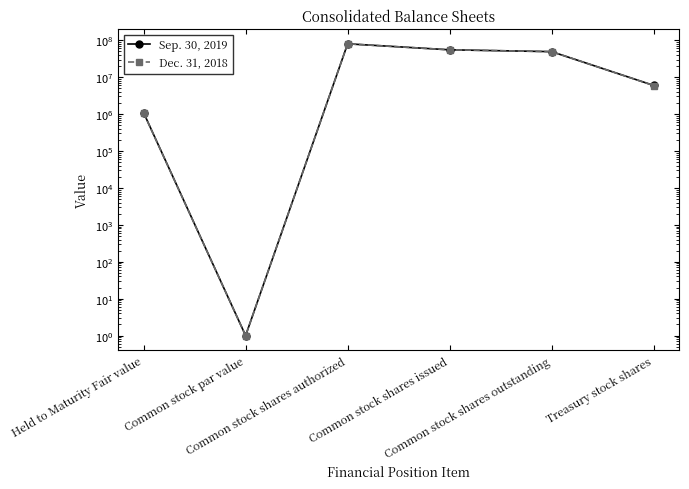

What is the total value across all series at Common stock shares issued?

110113460